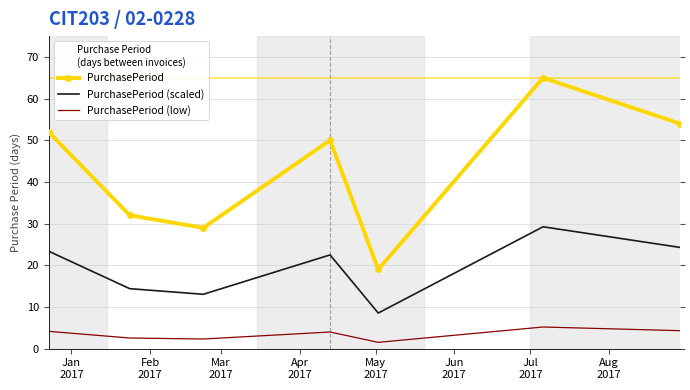

Which series has the widest spread of values?

PurchasePeriod